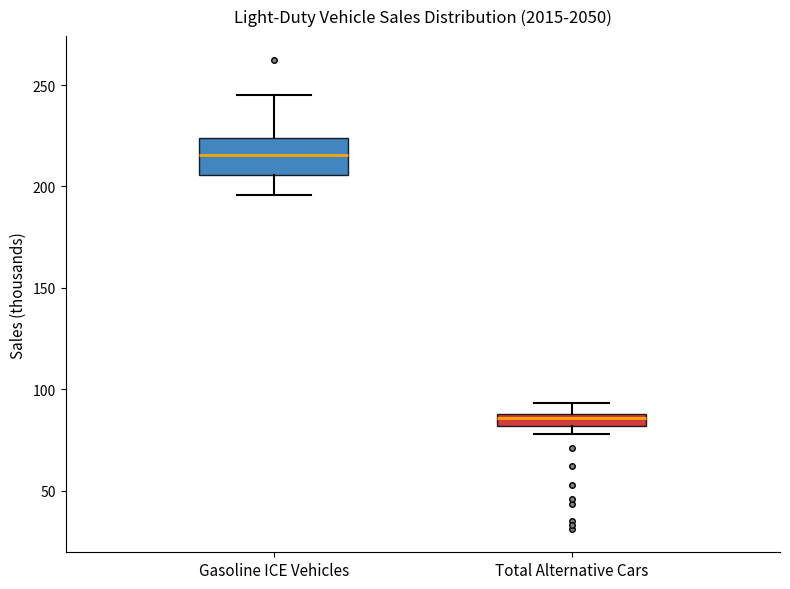

Which box has the lowest median line?

Total Alternative Cars